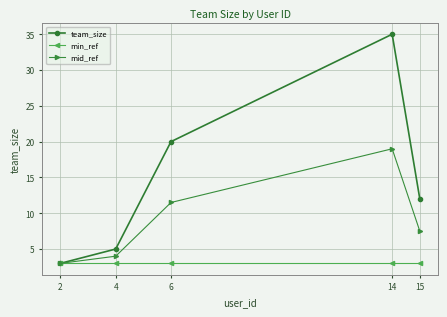

What is the difference between the team_size values at 14 and 6?

15.0